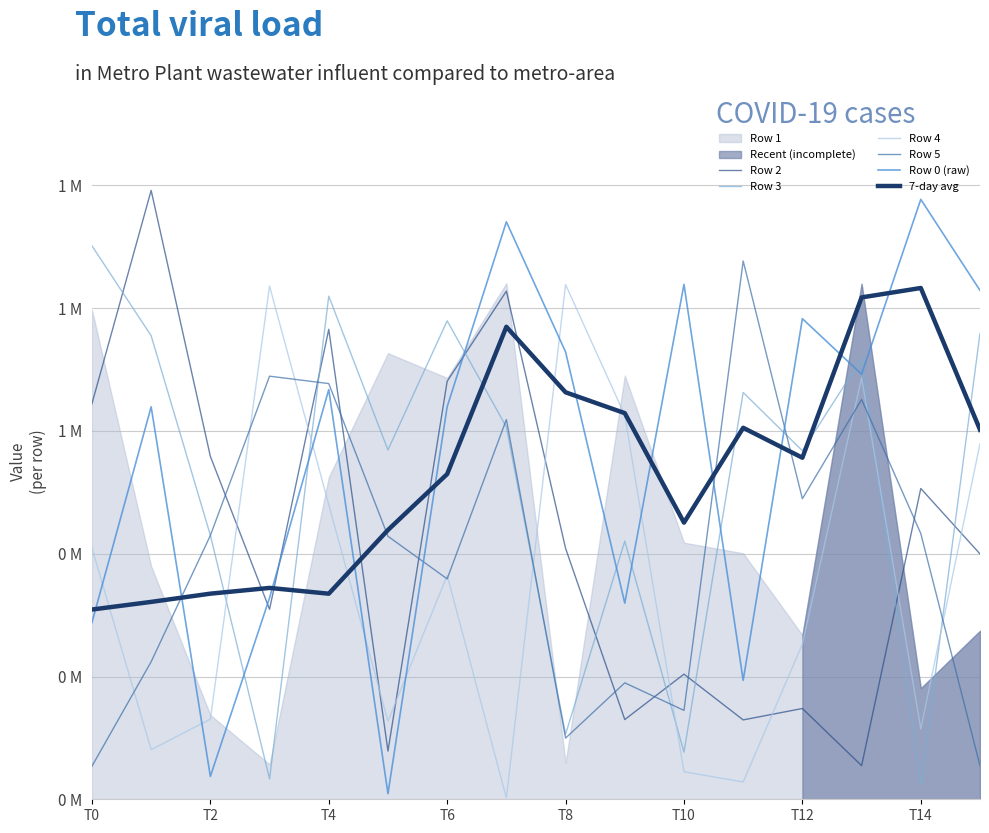

Is the value of Row 5 at 8 greater than the value of Row 4 at T6?

No